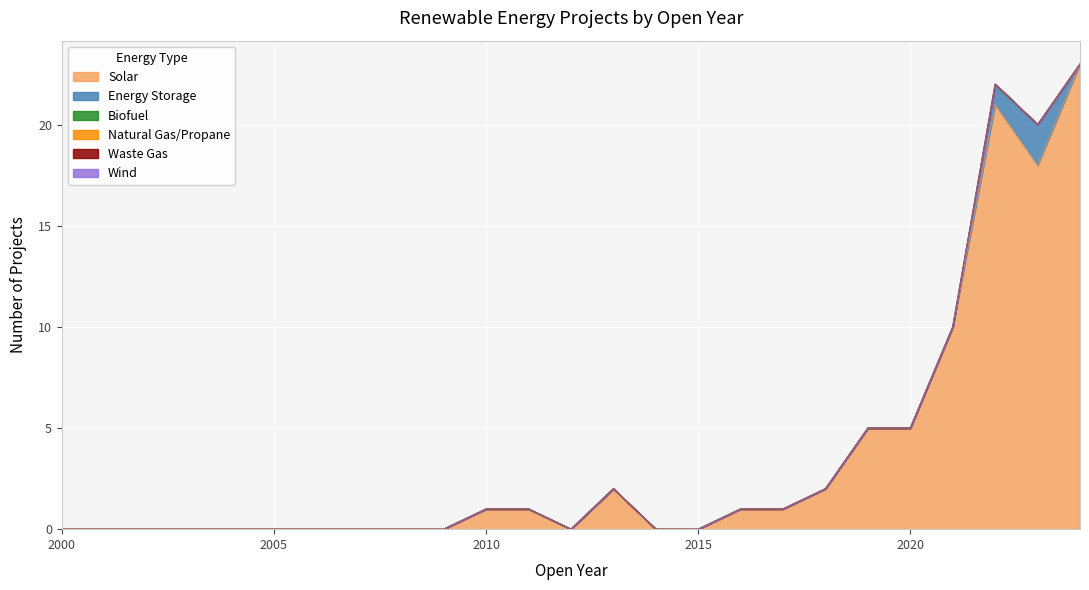

At which category is the sum across all series the highest?

2024